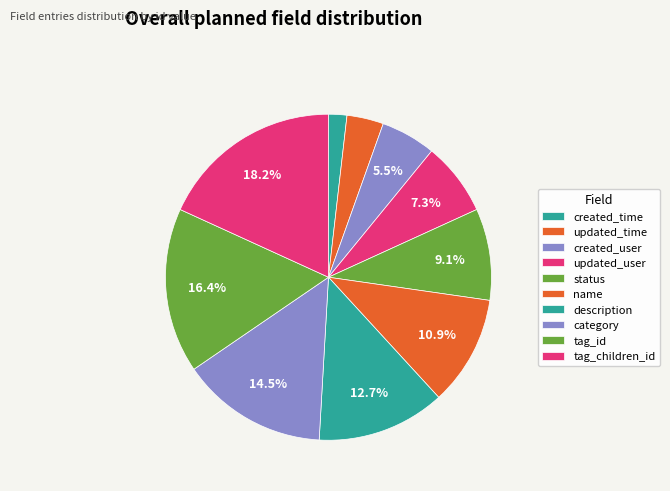

To the nearest percent, what is the difference between the description and updated_user slice percentages?

5%